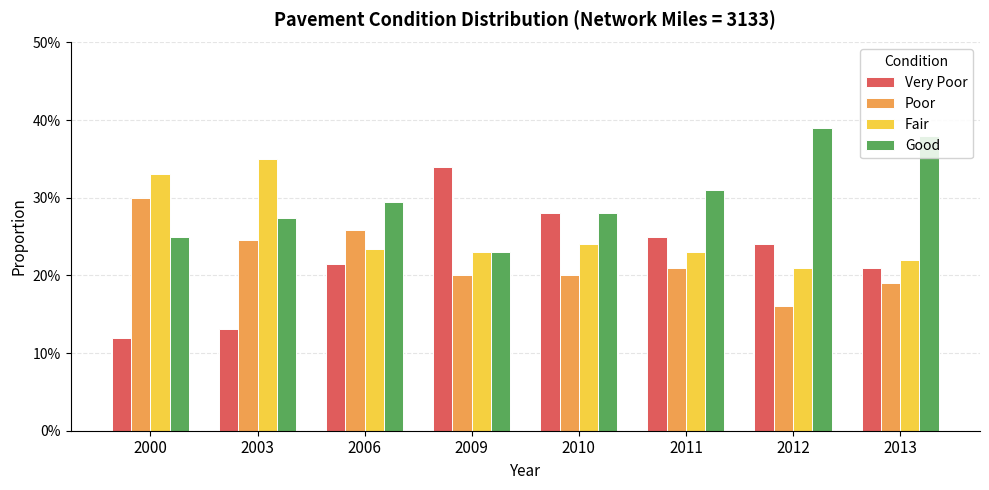

Where is Good nearest to the value 0?

2009